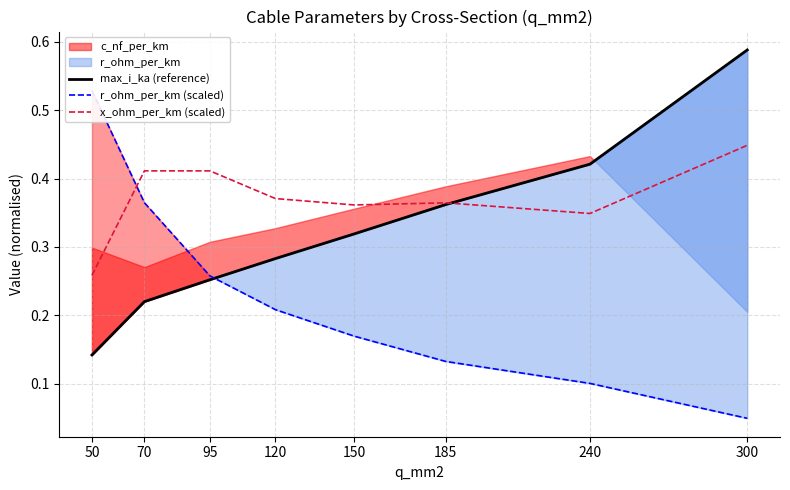

At 150, list the series in order from largest to smallest.

x_ohm_per_km (scaled), max_i_ka (reference), r_ohm_per_km (scaled)